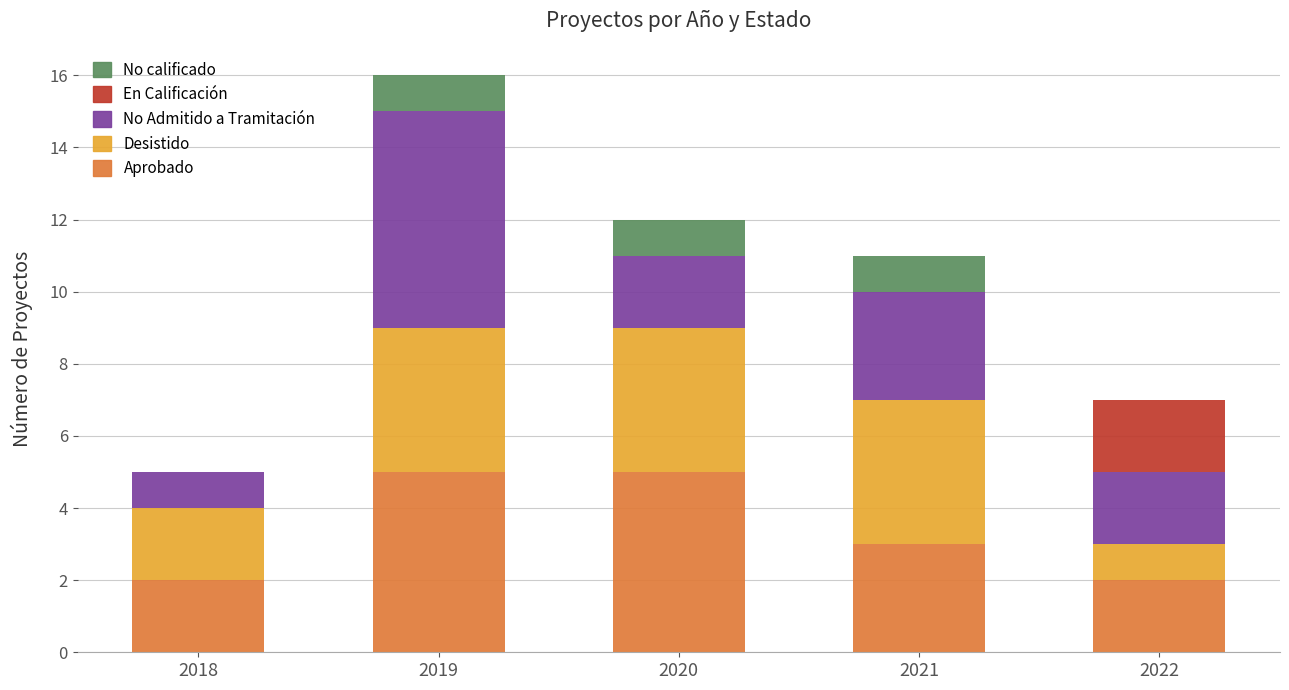

Is it true that Aprobado equals 4 at 2021?

False